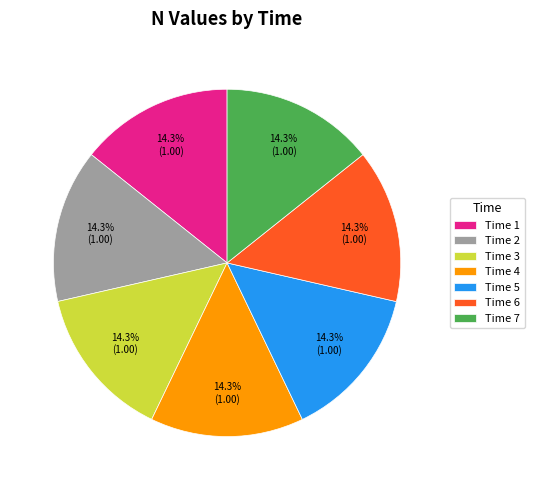

Does Time 1 represent more than half of the total?

No